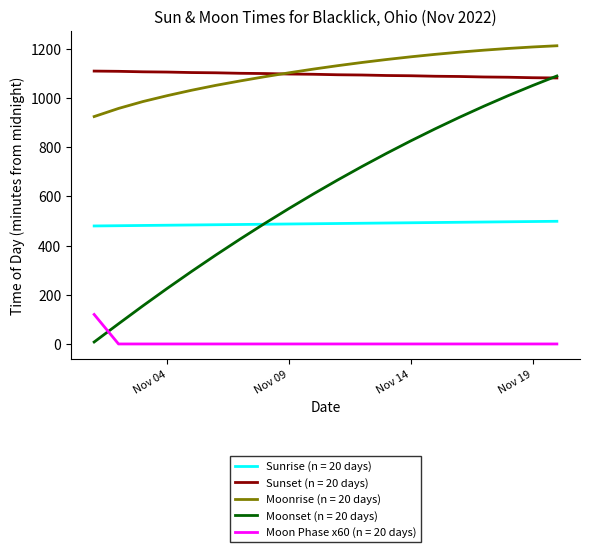

True or false: Moon Phase x60 (n = 20 days) and Moonrise (n = 20 days) cross at least once.

False